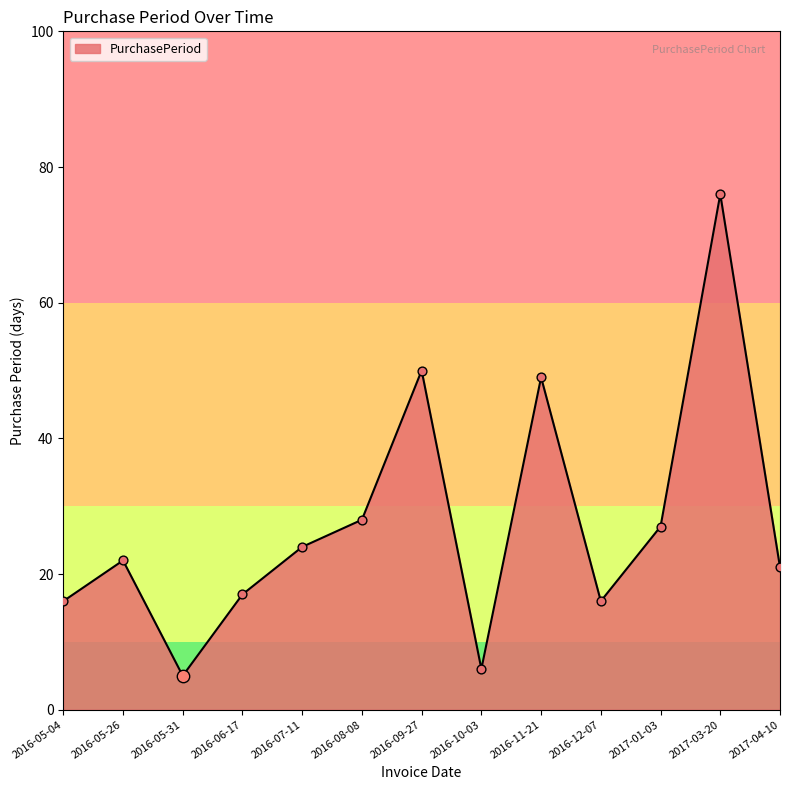

What is the change in value from 2016-05-26 to 2016-07-11?

+2